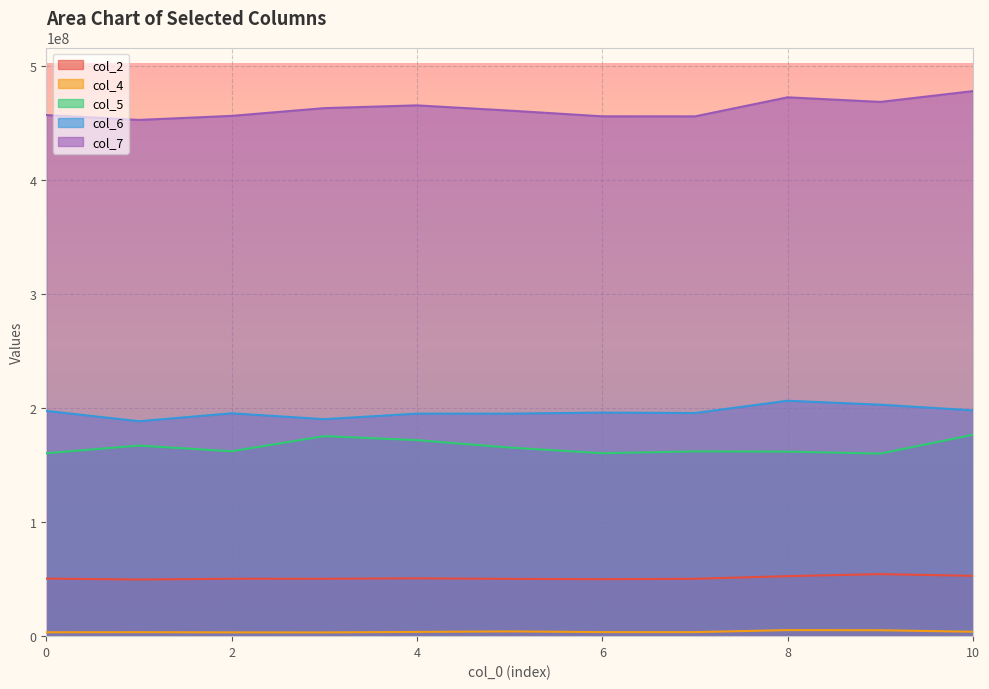

Where is the first local minimum for col_5?

2